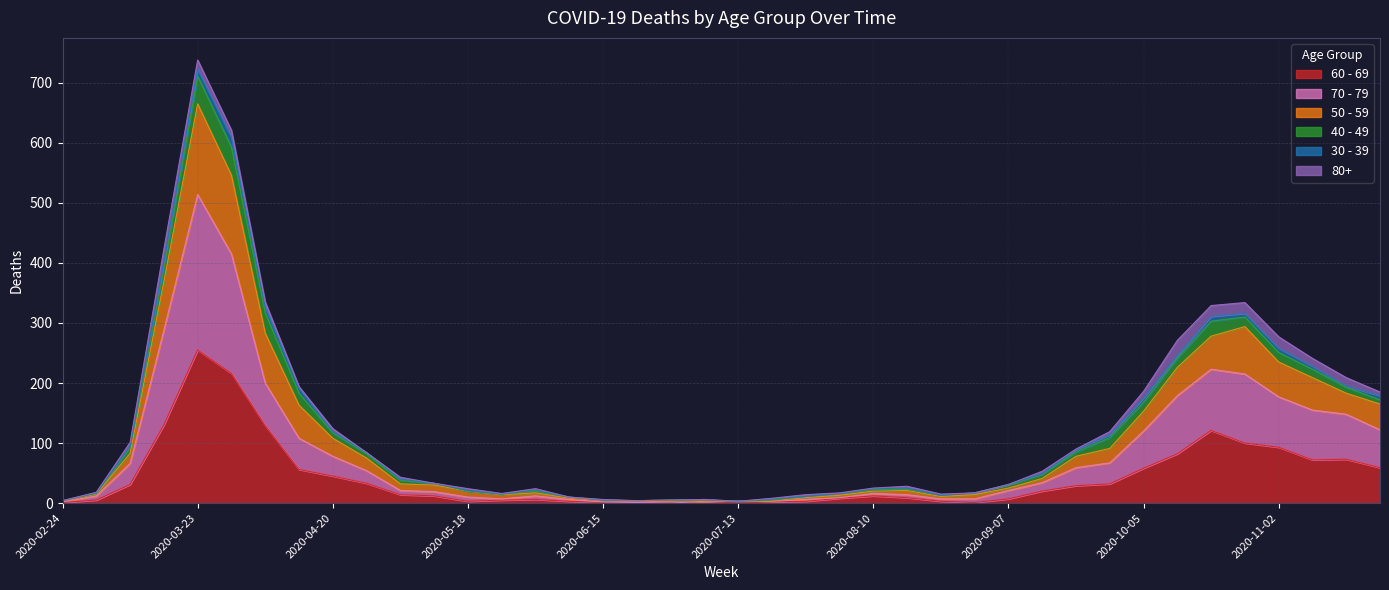

True or false: 60 - 69 has a value of 12 at 2020-08-03.

False